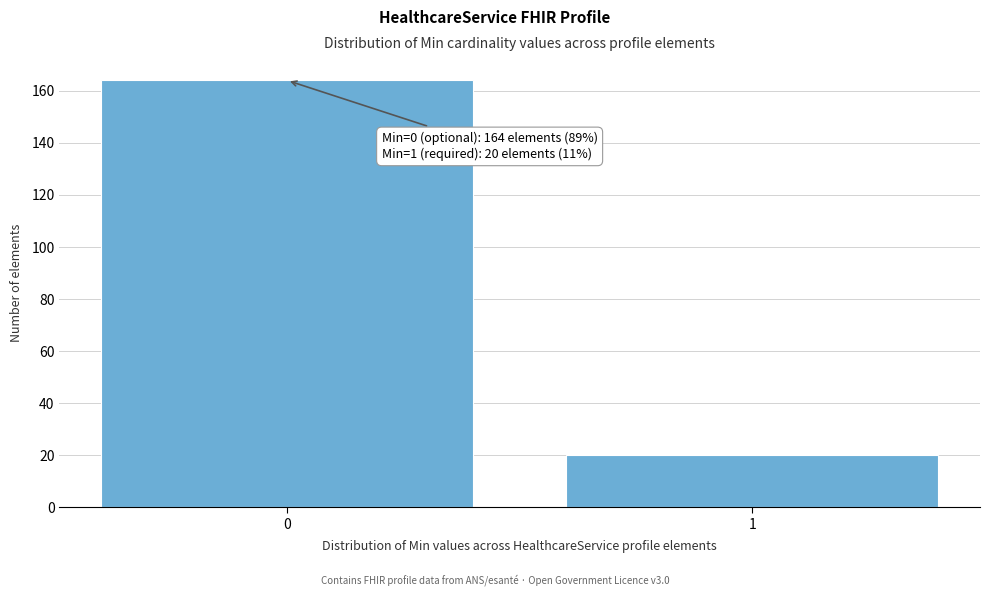

Reading left to right, what are all the values shown in this chart?

164	20